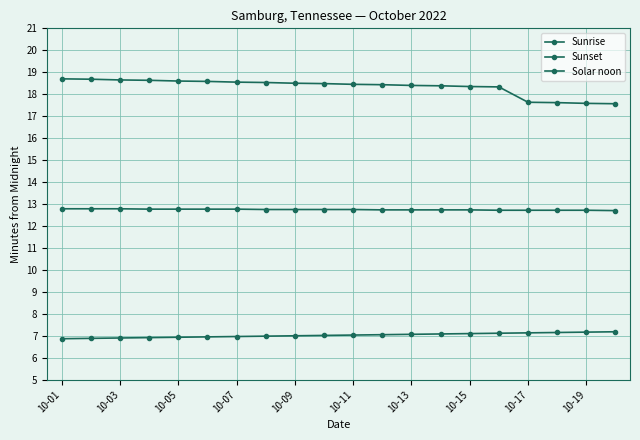

Which category has the lowest value across all series?

10-01